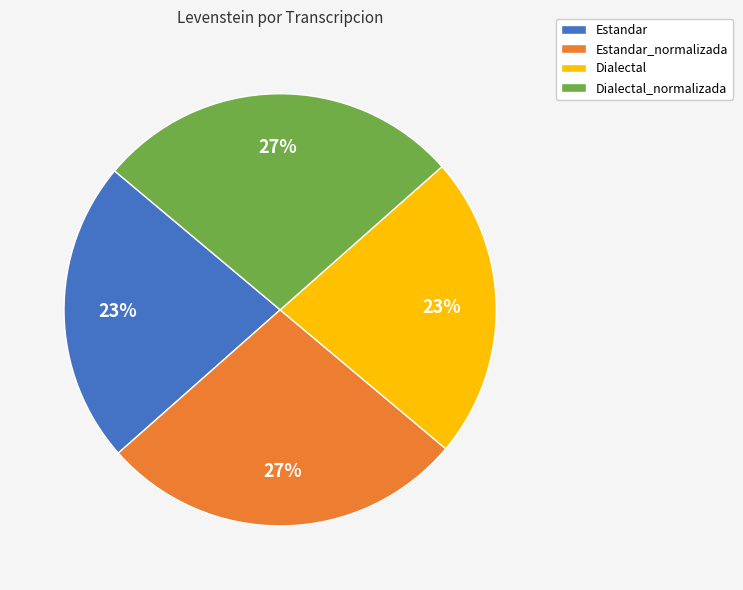

Is there a majority slice in this chart?

No